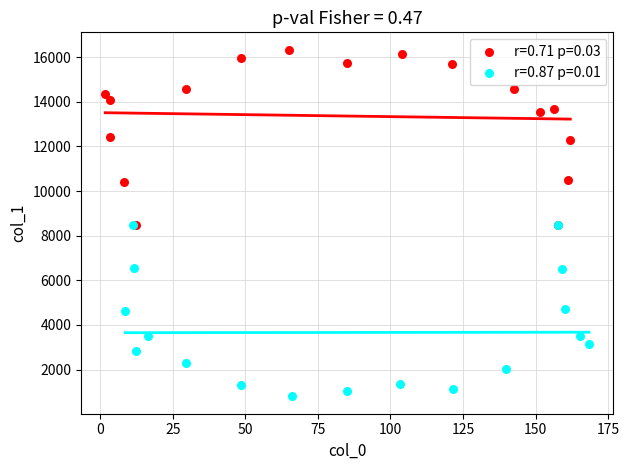

Which series reaches the maximum Y coordinate?

r=0.71 p=0.03